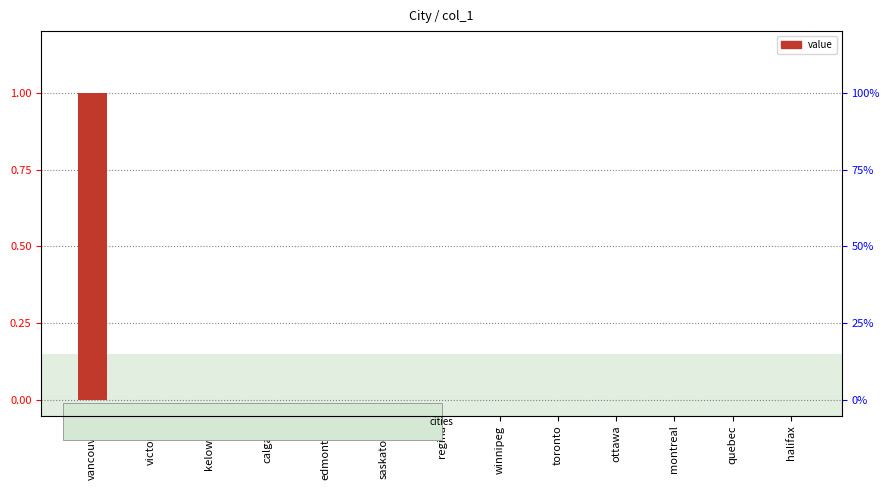

The value at edmonton is 0. True or false?

True